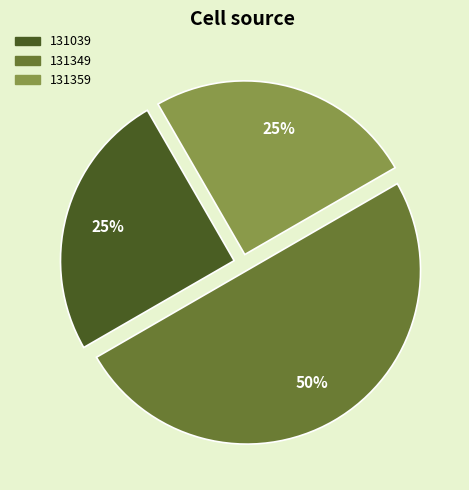

Which has a higher value, 131349 or 131359?

131349